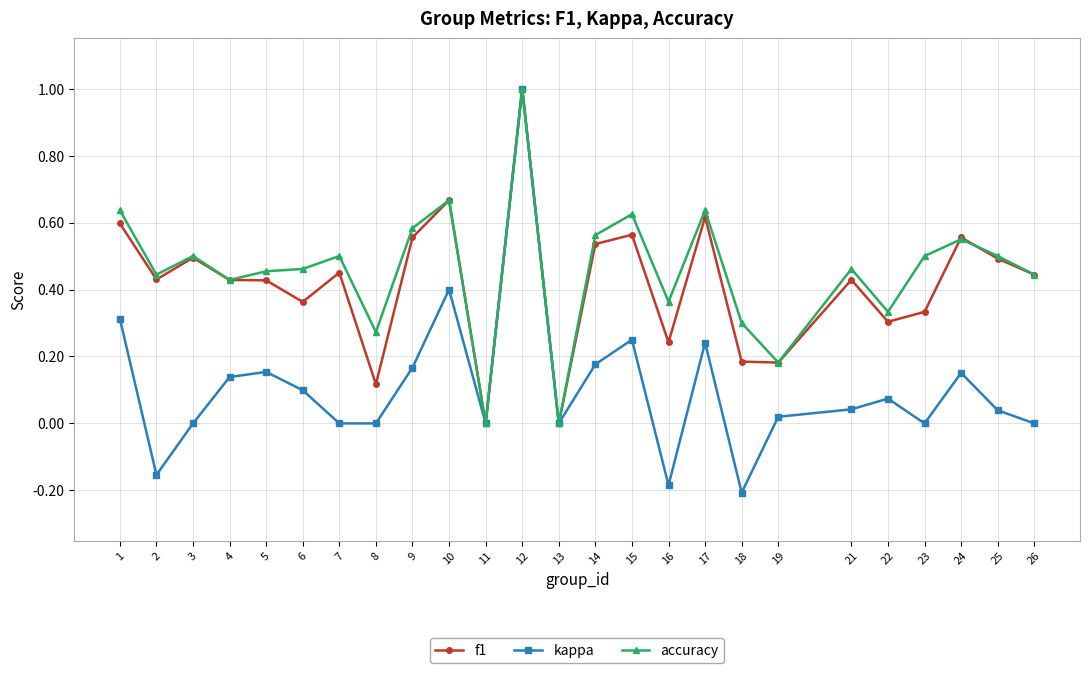

What is the maximum value shown in the chart?

1.0